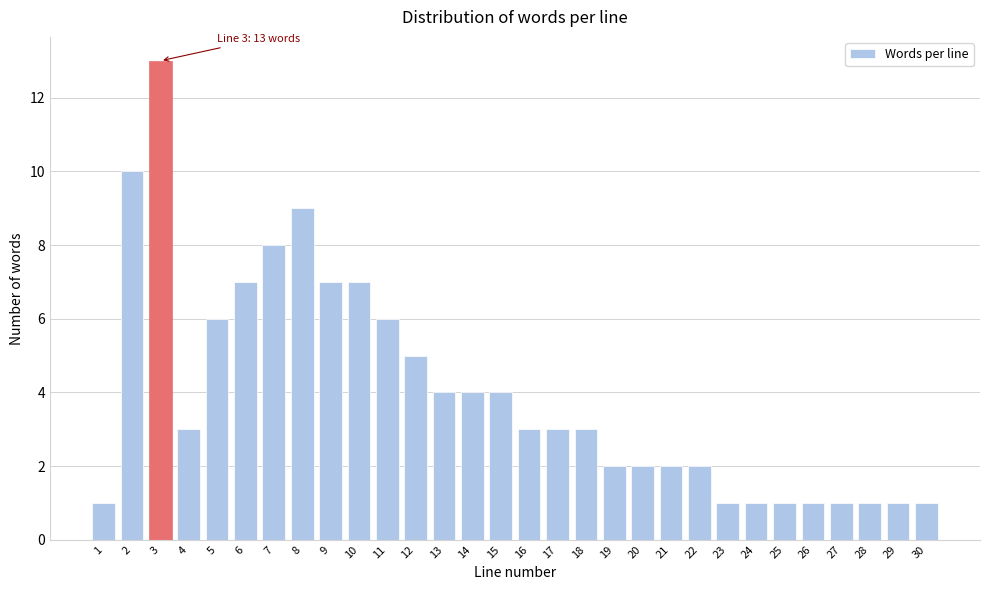

Reading right to left, extract all data points from this chart.

1	1	1	1	1	1	1	1	2	2	2	2	3	3	3	4	4	4	5	6	7	7	9	8	7	6	3	13	10	1